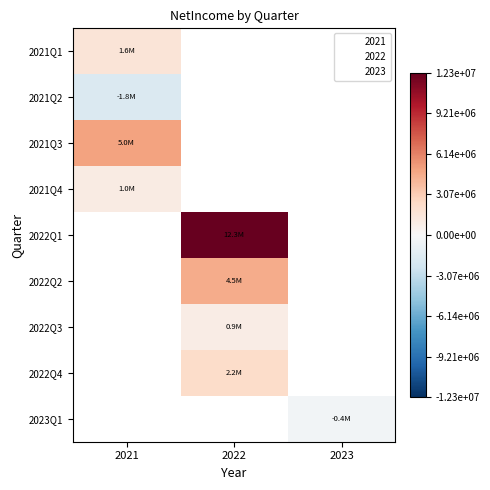

List the labels in order of 2022Q3 value, smallest first.

2021, 2022, 2023